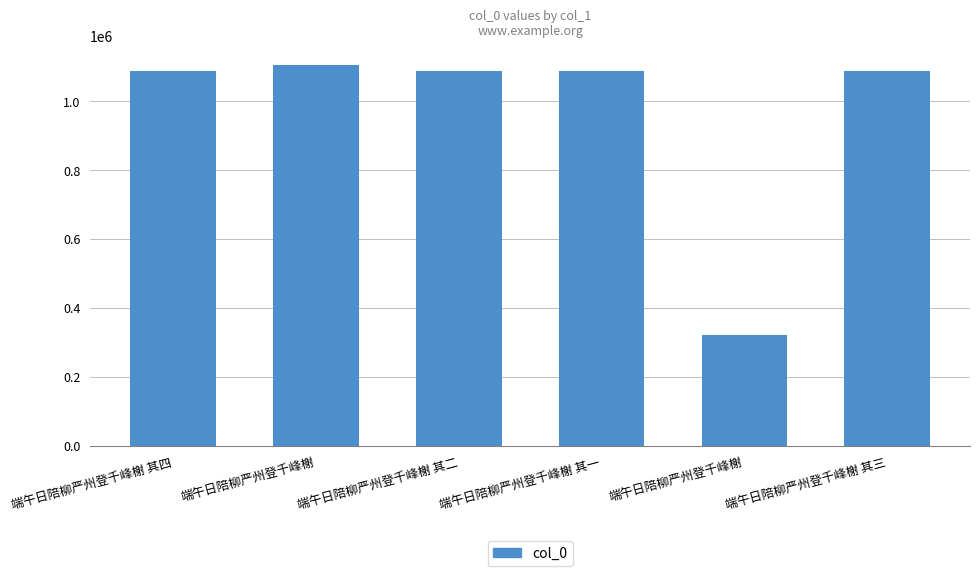

What is the sum of the values at 端午日陪柳严州登千峰榭 其三 and 端午日陪柳严州登千峰榭?

2191707